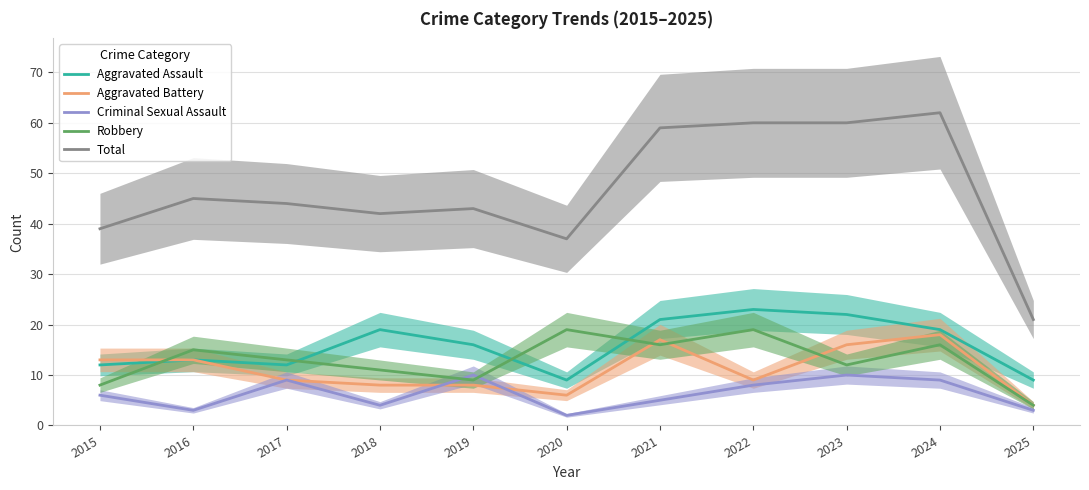

What is the total value across all series at 2024?

124